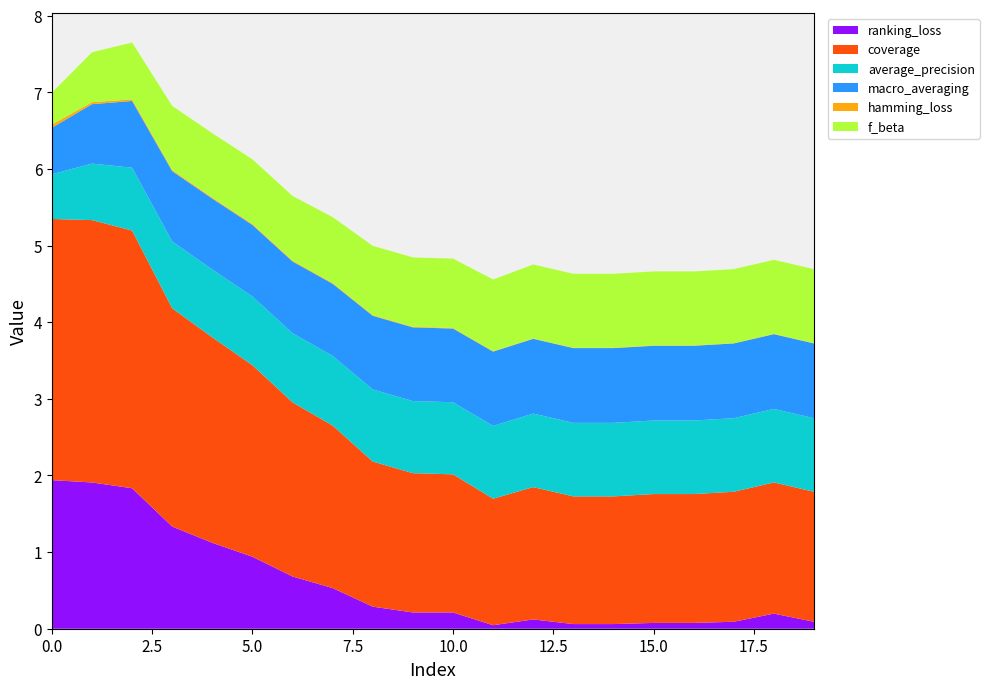

Reading left to right, what are all the values shown in this chart?

ranking_loss: 1.9	1.9	1.8	1.3	1.1	0.9	0.7	0.5	0.3	0.2	0.2	0.0	0.1	0.1	0.1	0.1	0.1	0.1	0.2	0.1
coverage: 3.4	3.4	3.4	2.8	2.7	2.5	2.3	2.1	1.9	1.8	1.8	1.7	1.7	1.7	1.7	1.7	1.7	1.7	1.7	1.7
average_precision: 0.6	0.7	0.8	0.9	0.9	0.9	0.9	0.9	0.9	0.9	0.9	1.0	1.0	1.0	1.0	1.0	1.0	1.0	1.0	1.0
macro_averaging: 0.6	0.8	0.9	0.9	0.9	0.9	0.9	0.9	1.0	1.0	1.0	1.0	1.0	1.0	1.0	1.0	1.0	1.0	1.0	1.0
hamming_loss: 0.0	0.0	0.0	0.0	0.0	0.0	0.0	0.0	0.0	0.0	0.0	0.0	0.0	0.0	0.0	0.0	0.0	0.0	0.0	0.0
f_beta: 0.4	0.7	0.7	0.8	0.8	0.8	0.8	0.9	0.9	0.9	0.9	0.9	1.0	1.0	1.0	1.0	1.0	1.0	1.0	1.0